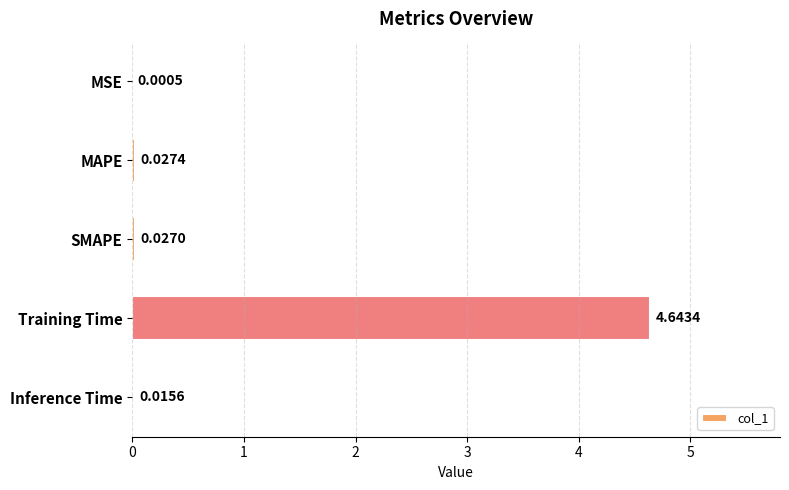

Between Inference Time and MAPE, which is larger?

MAPE